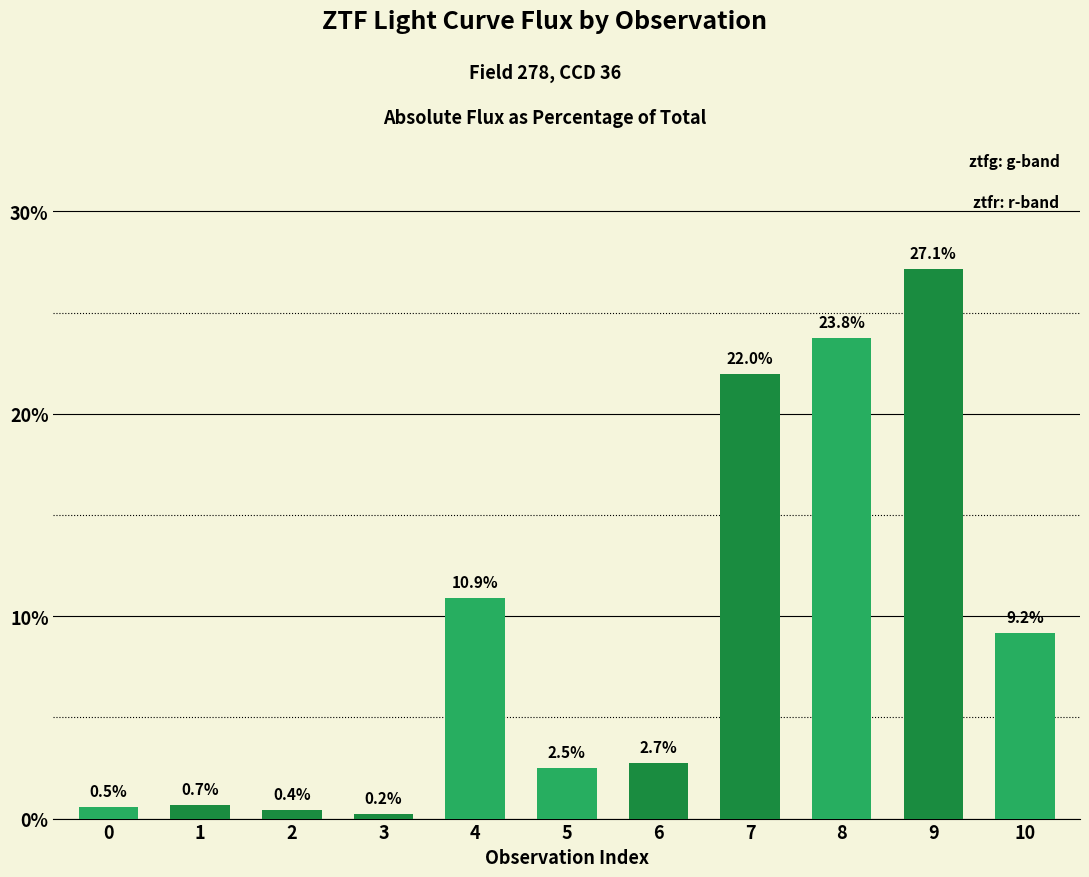

What is the change in value from 1 to 8?

+23.1